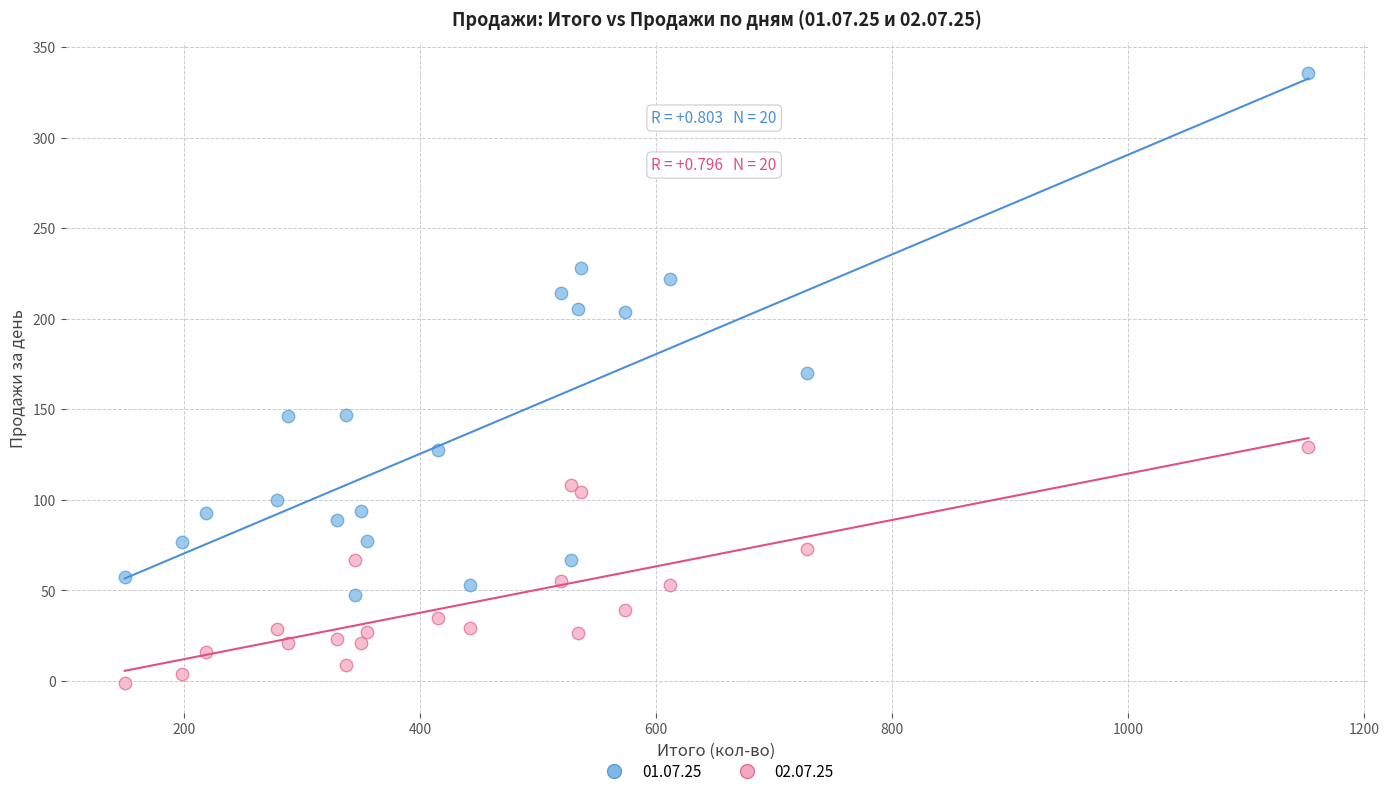

Which series has the largest Y range (max minus min)?

01.07.25